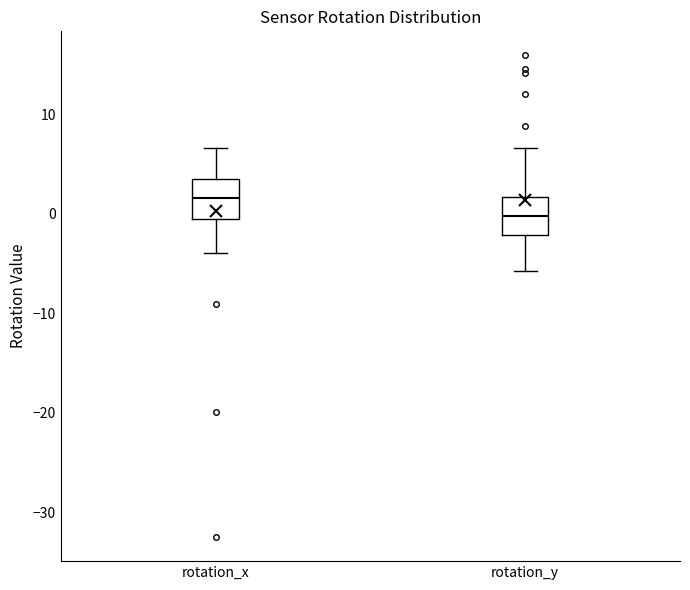

Reading left to right, read every box against the y-axis: the position of its median line, the range the box covers, and the ends of its whiskers. The values are not printed on the chart, so give them approximately, as read against the axis.

rotation_x: median 2, box 0 to 4, whiskers -4 to 7
rotation_y: median 0, box -2 to 2, whiskers -6 to 7